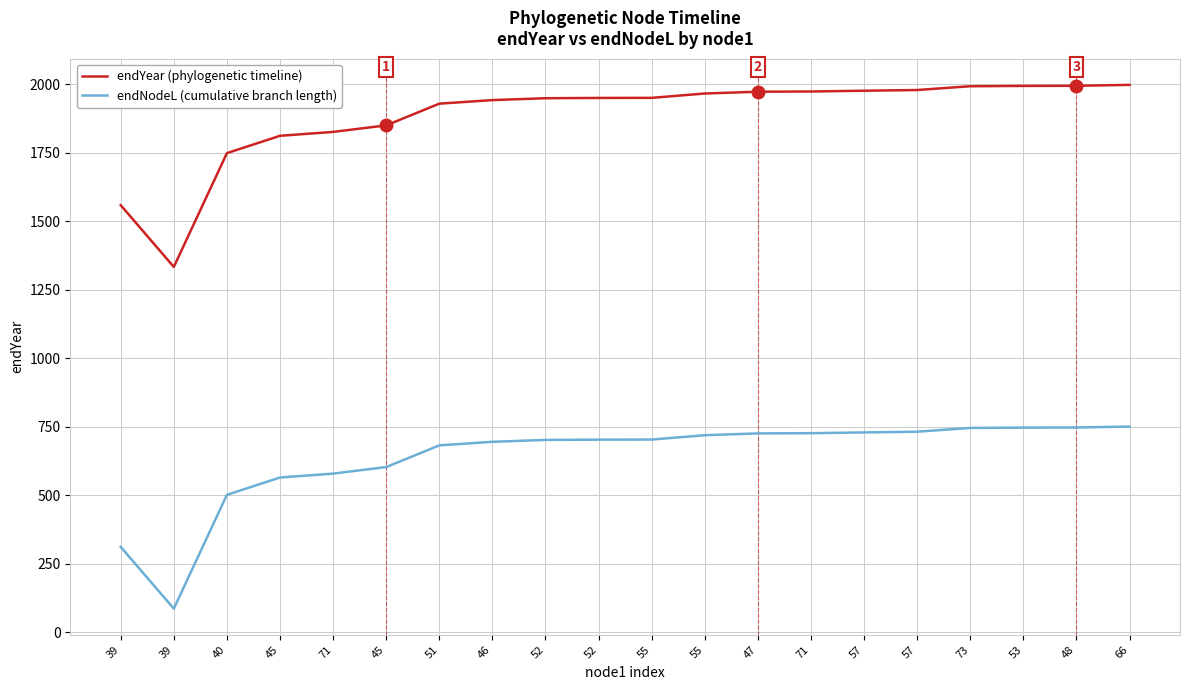

What is the label of the 13th point from the left?

47